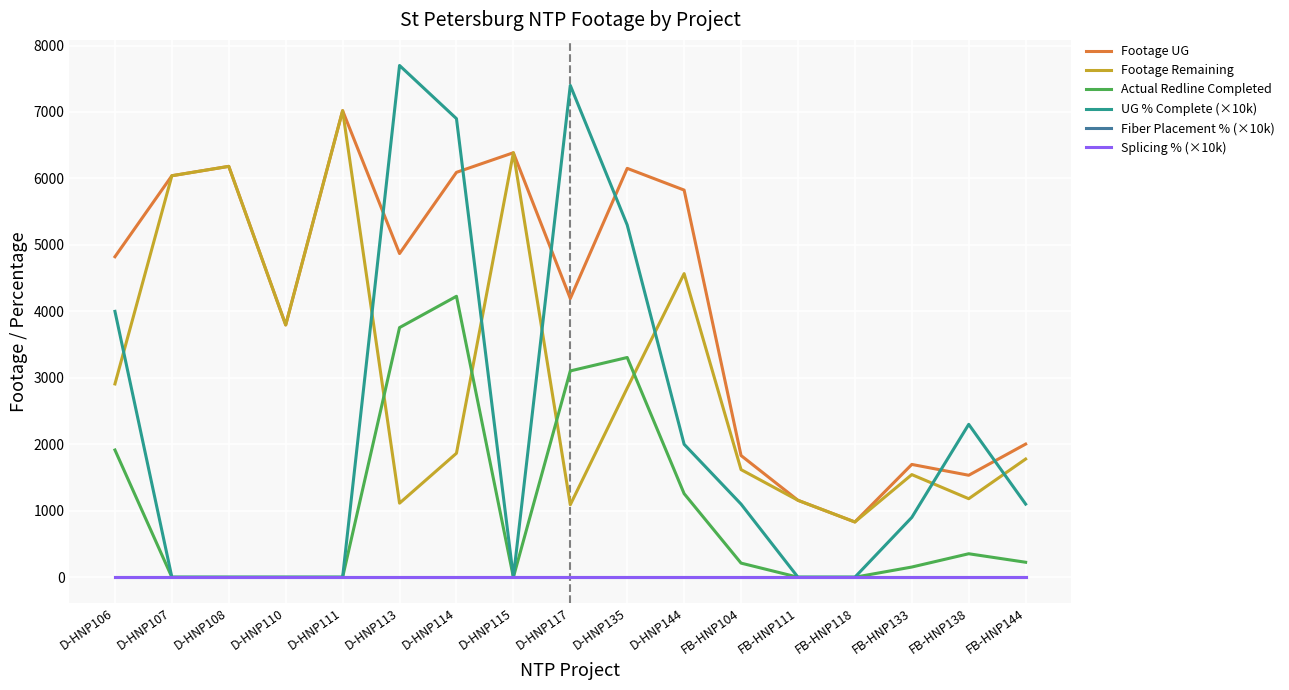

Does the chart display data point markers on the line(s)?

No